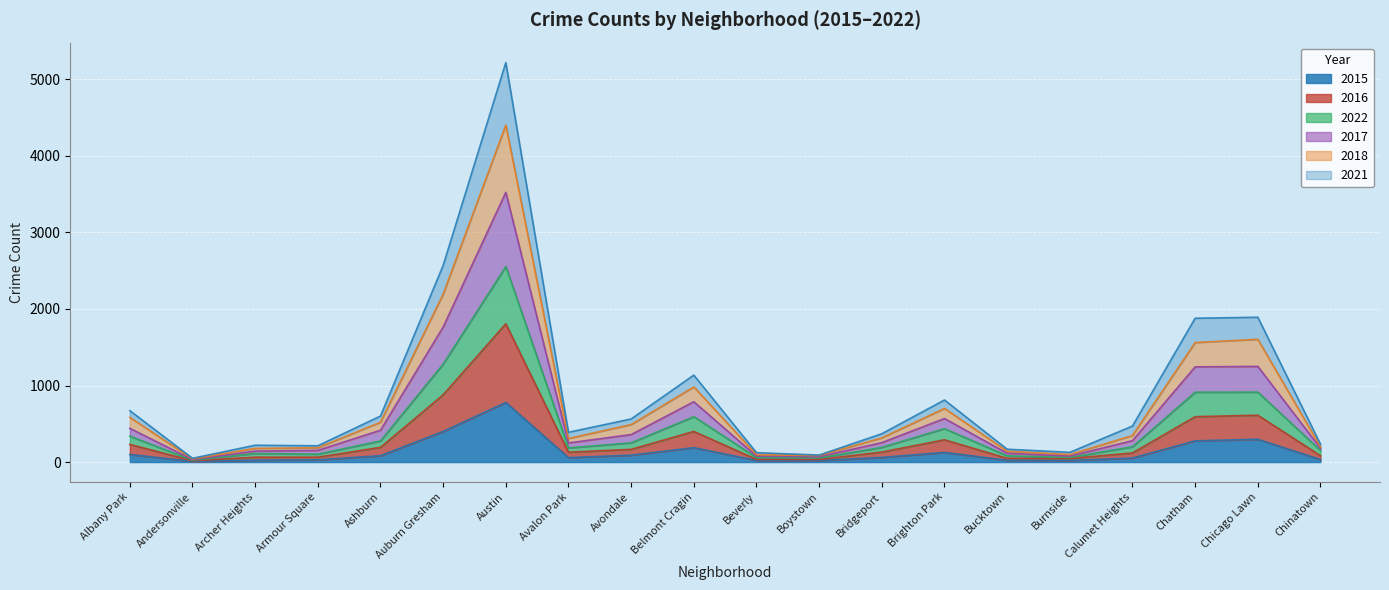

Where does the 2016 series first go above 131?

Albany Park